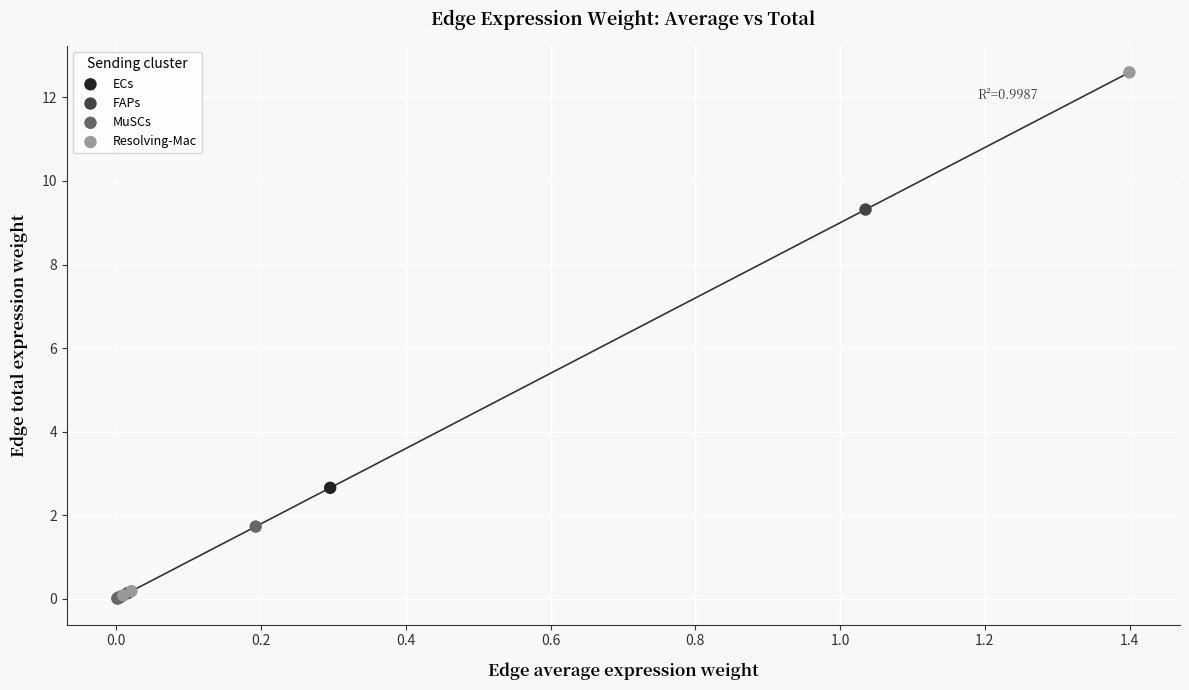

Which series reaches the maximum Y coordinate?

Resolving-Mac